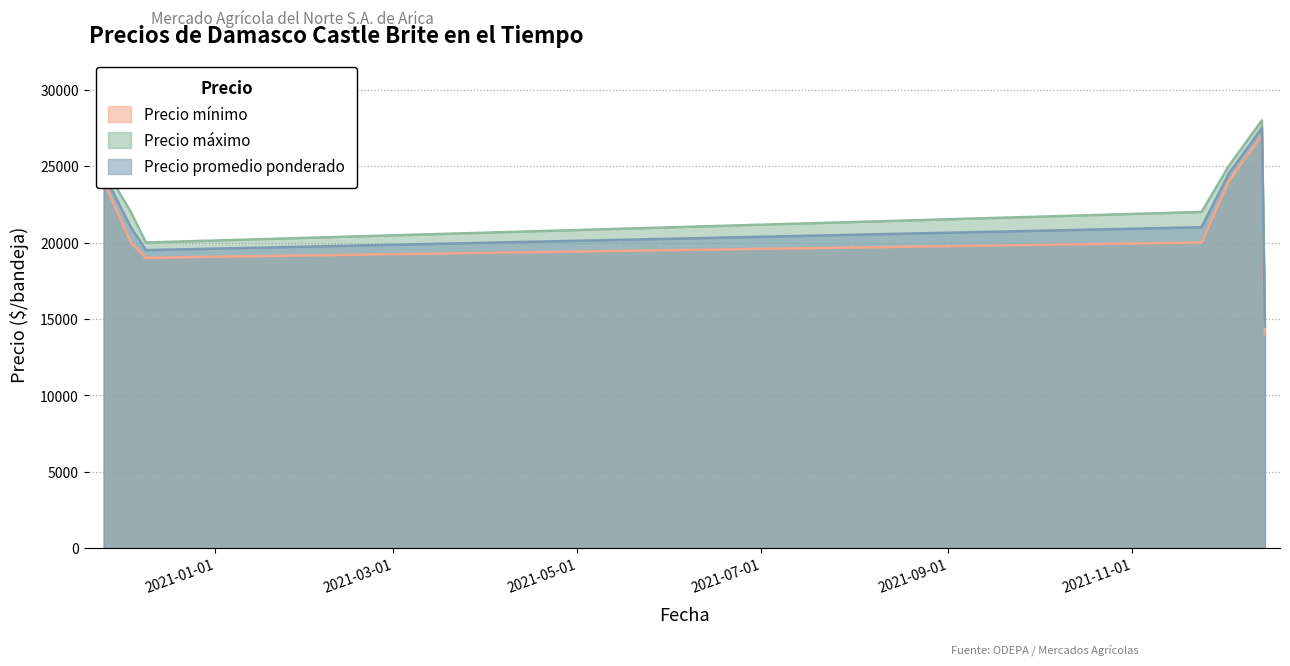

Rank the categories by Precio mínimo value from highest to lowest.

2021-12-14, 2020-11-25, 2021-12-03, 2020-12-04, 2021-11-24, 2020-12-09, 2021-12-15